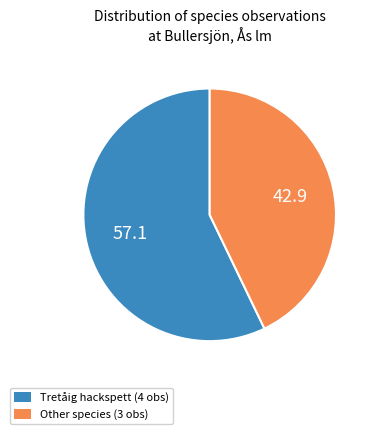

Rank the categories by value from highest to lowest.

Tretåig hackspett (4 obs), Other species (3 obs)